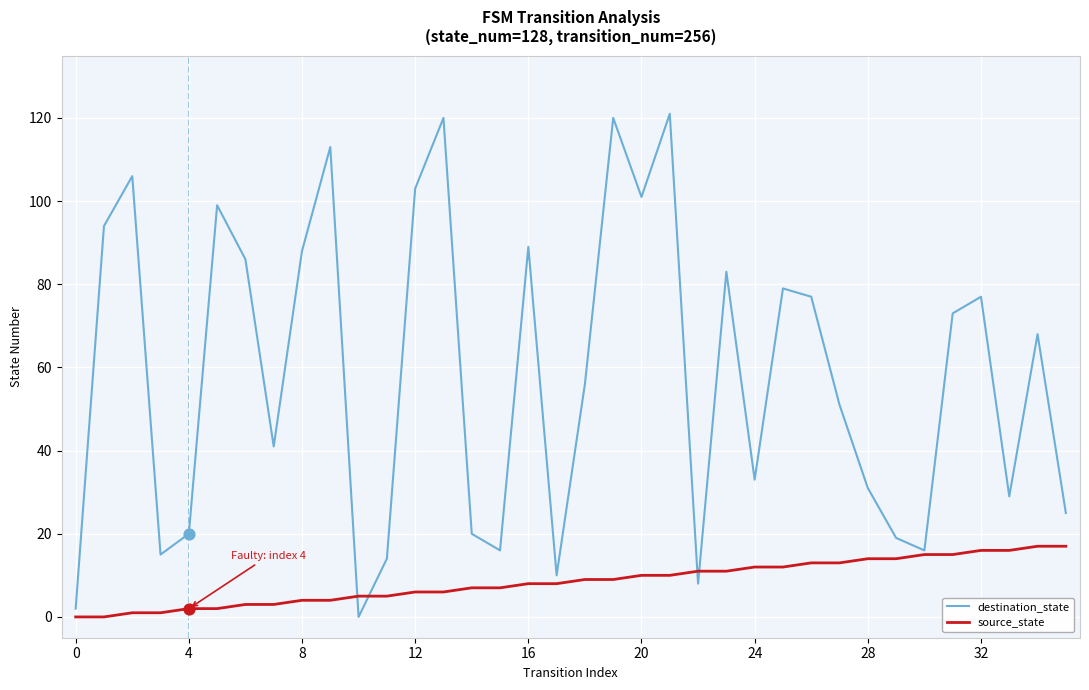

At how many categories does at least one series exceed 13?

32